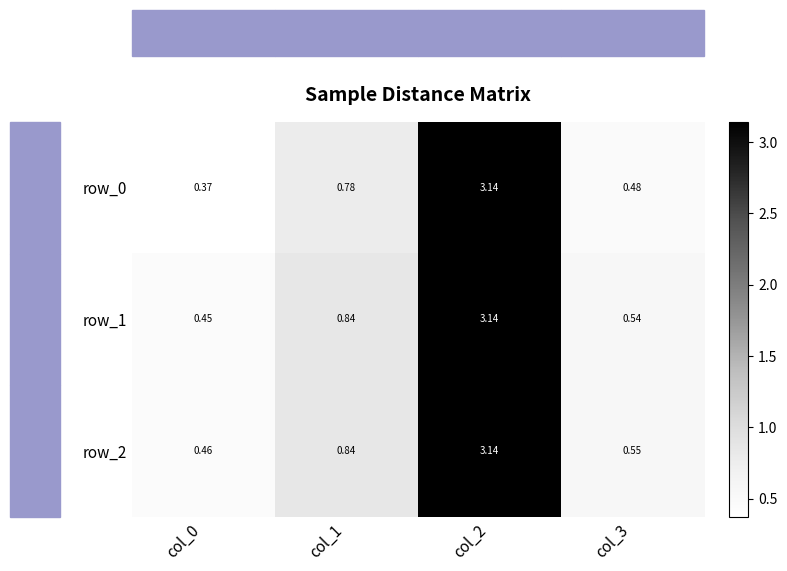

Which series has the largest range (max minus min)?

row_0